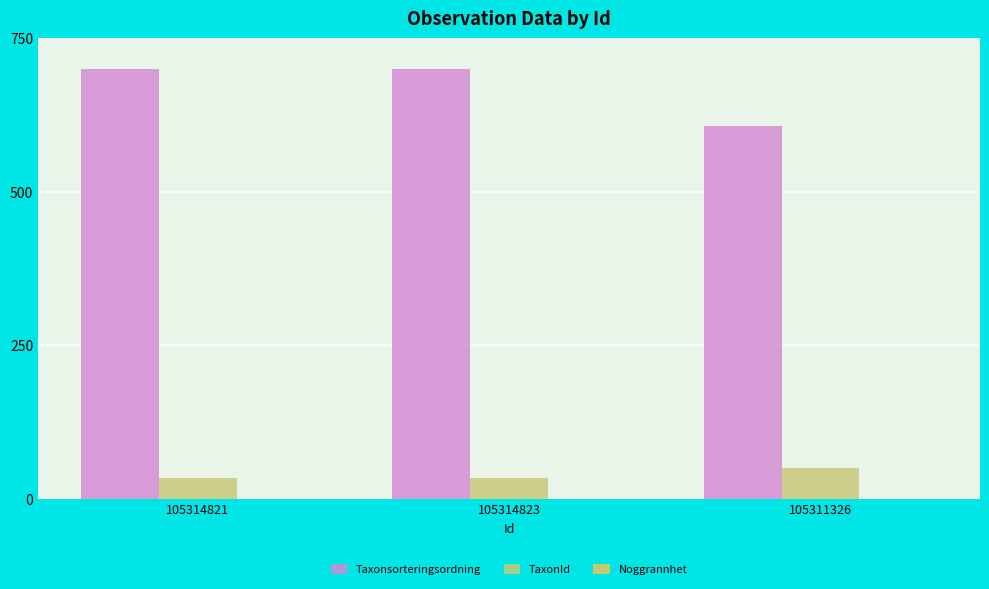

What is the maximum value for TaxonId?

49.9